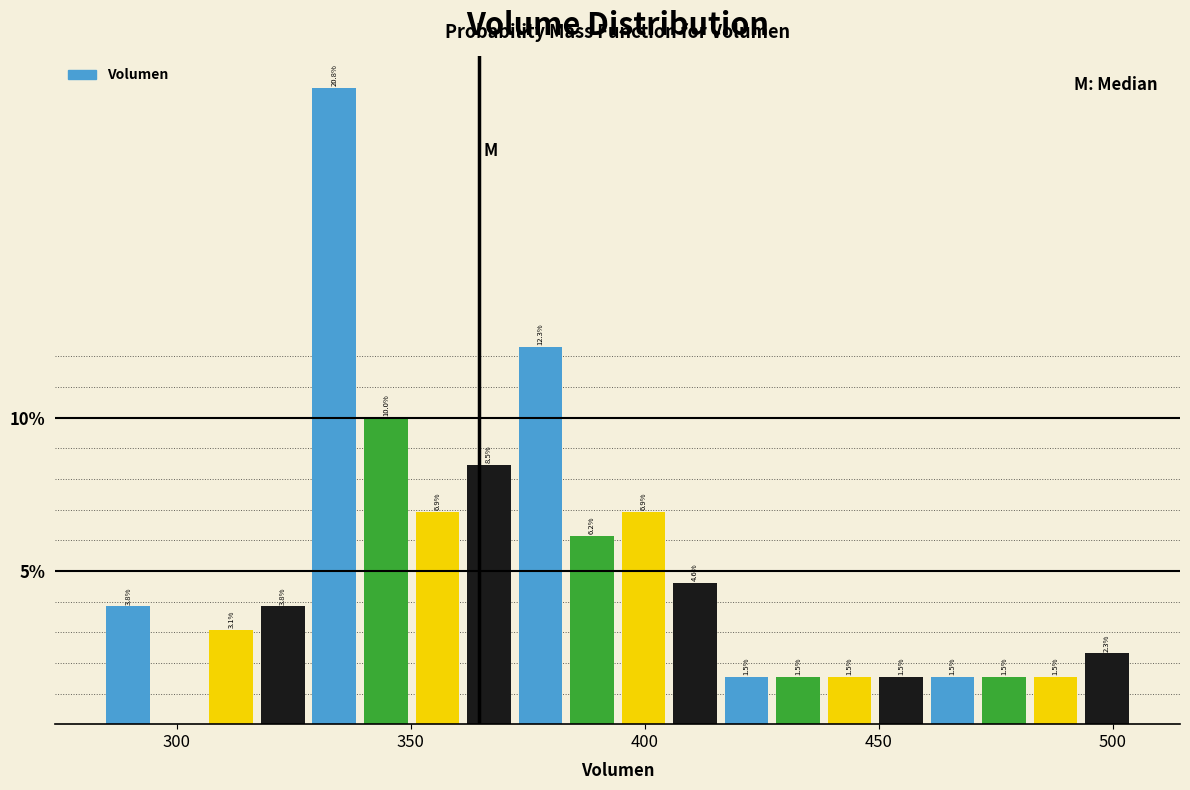

Around what value on the x-axis is the tallest bar? Give the approximate position of its centre, as read against the axis.

335